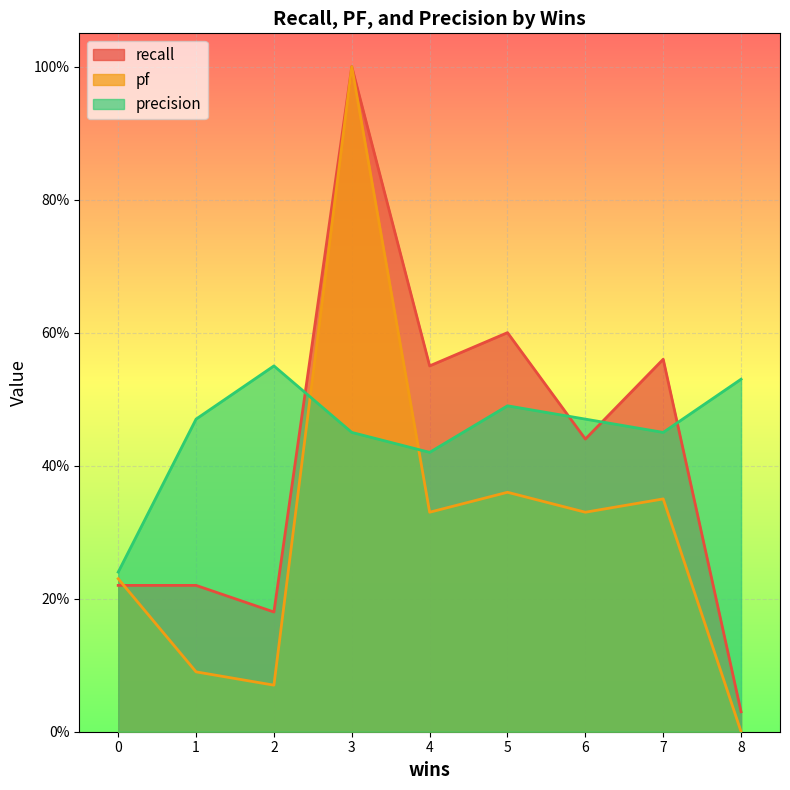

How many series are shown in this chart?

3